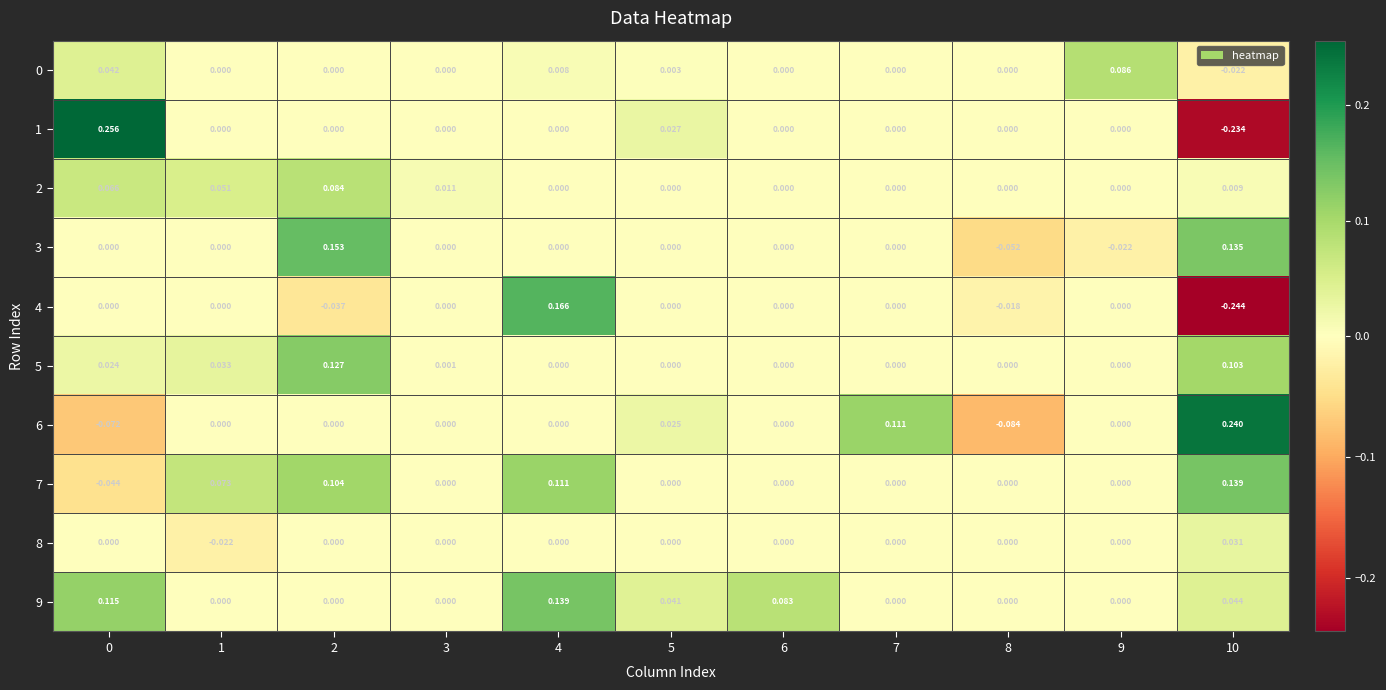

How many series are shown in this chart?

10